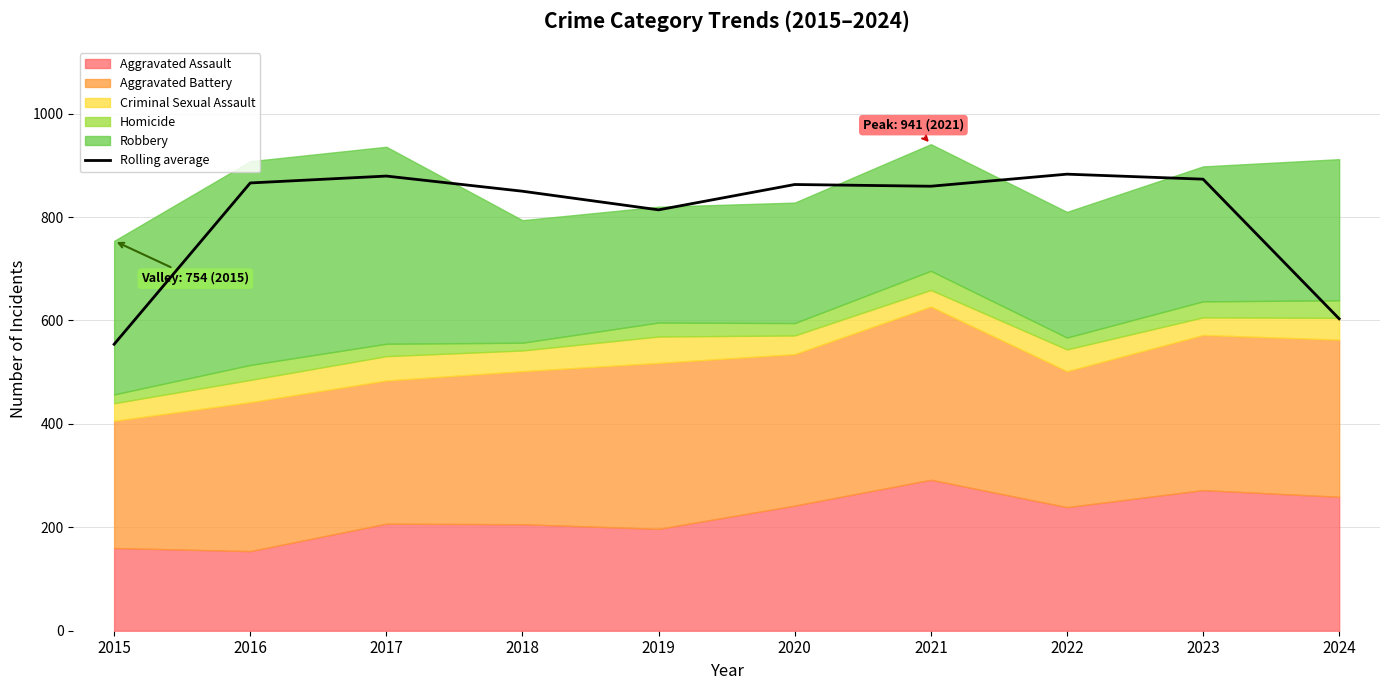

Reading right to left, list all the values displayed in this chart.

603.3	873.3	883.0	859.7	863.0	814.0	850.0	879.3	866.0	554.0